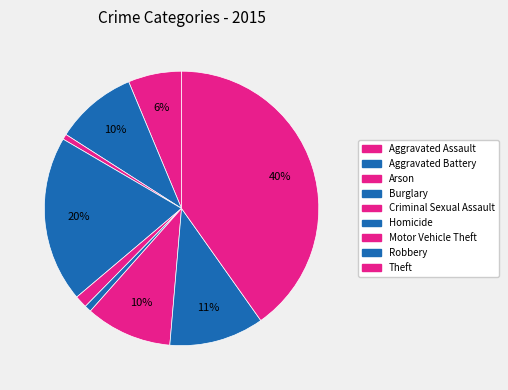

To the nearest percent, what is the average slice percentage?

11%